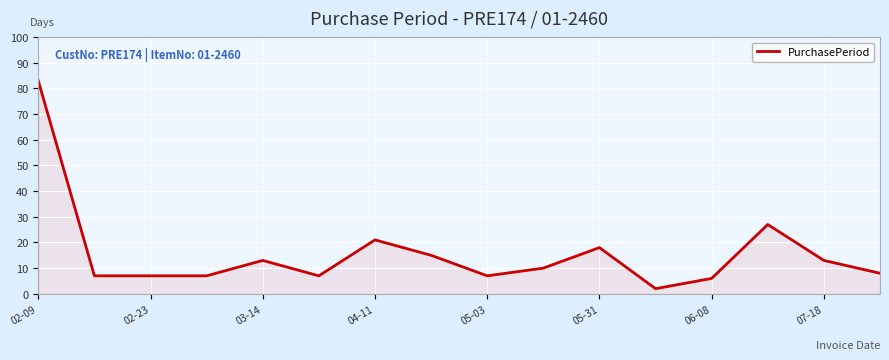

True or false: the data shows 12 at 05-03.

False